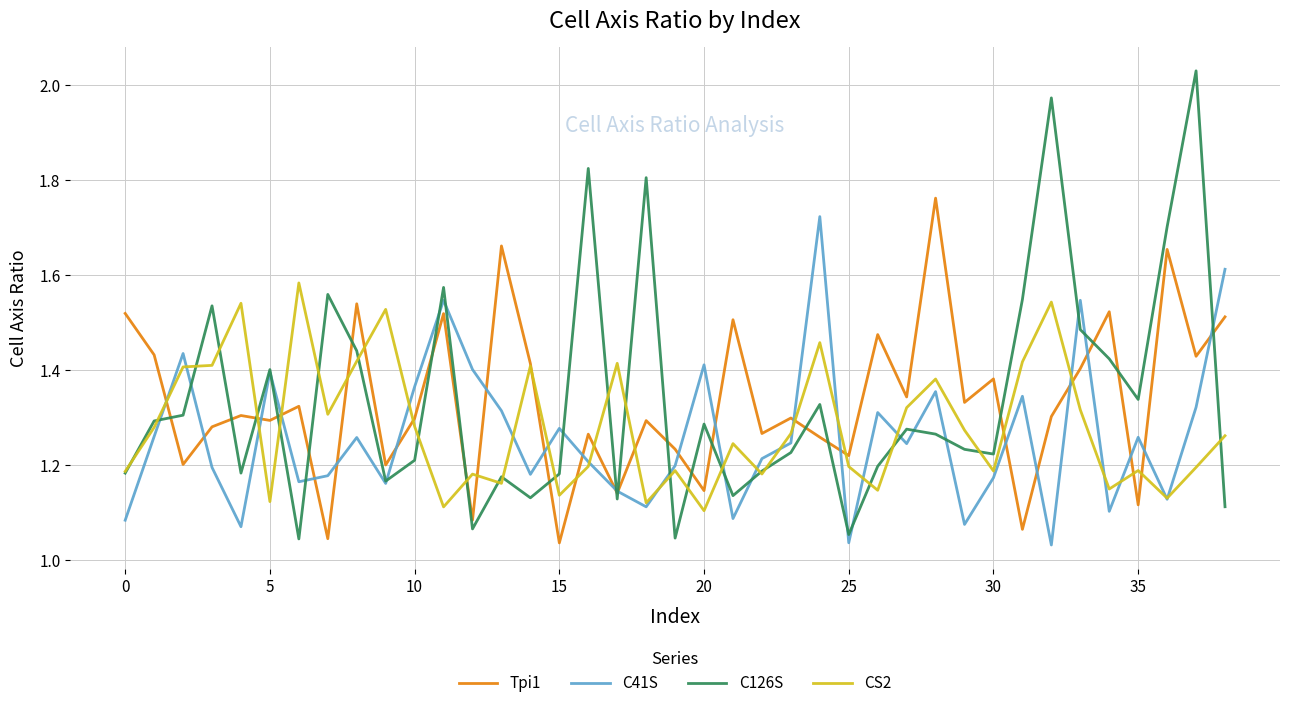

Which series has the largest range (max minus min)?

C126S